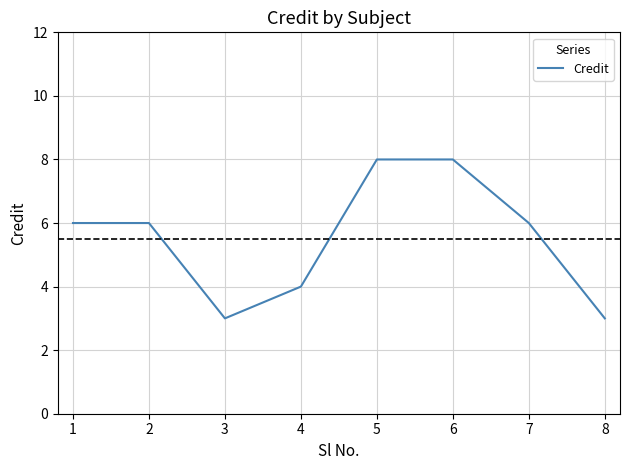

What is the greatest value displayed?

8